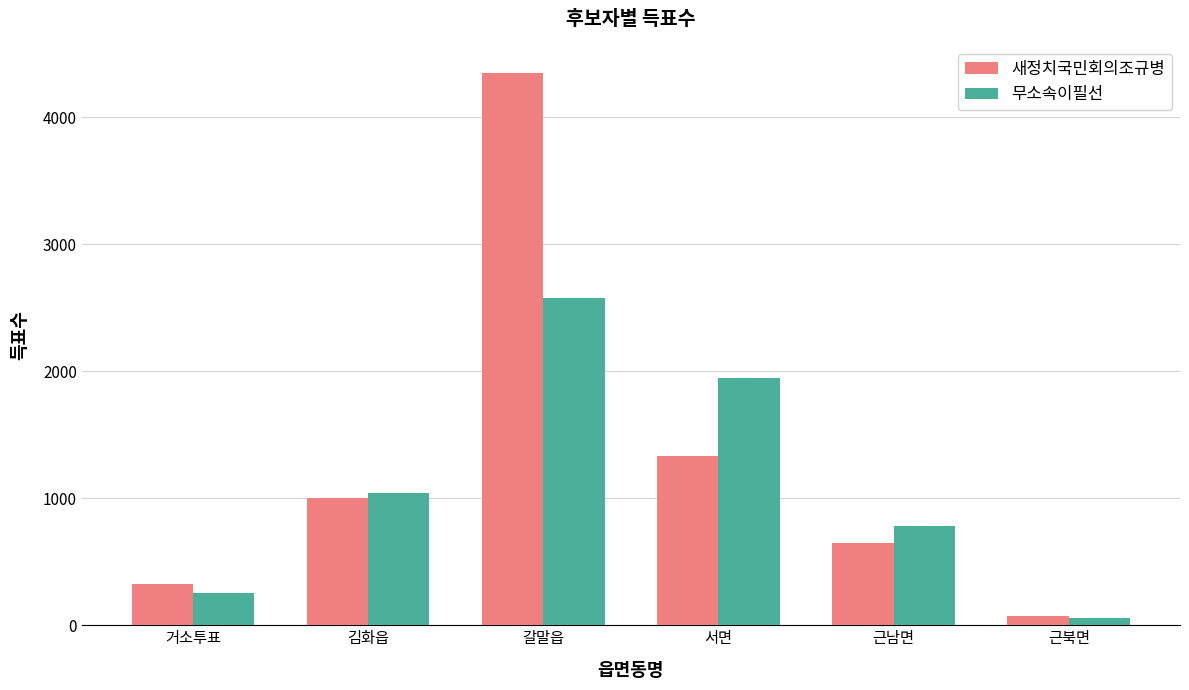

Reading left to right, list all the values displayed in this chart.

새정치국민회의조규병: 거소투표=327	김화읍=998	갈말읍=4344	서면=1332	근남면=646	근북면=76
무소속이필선: 거소투표=255	김화읍=1041	갈말읍=2580	서면=1943	근남면=780	근북면=55